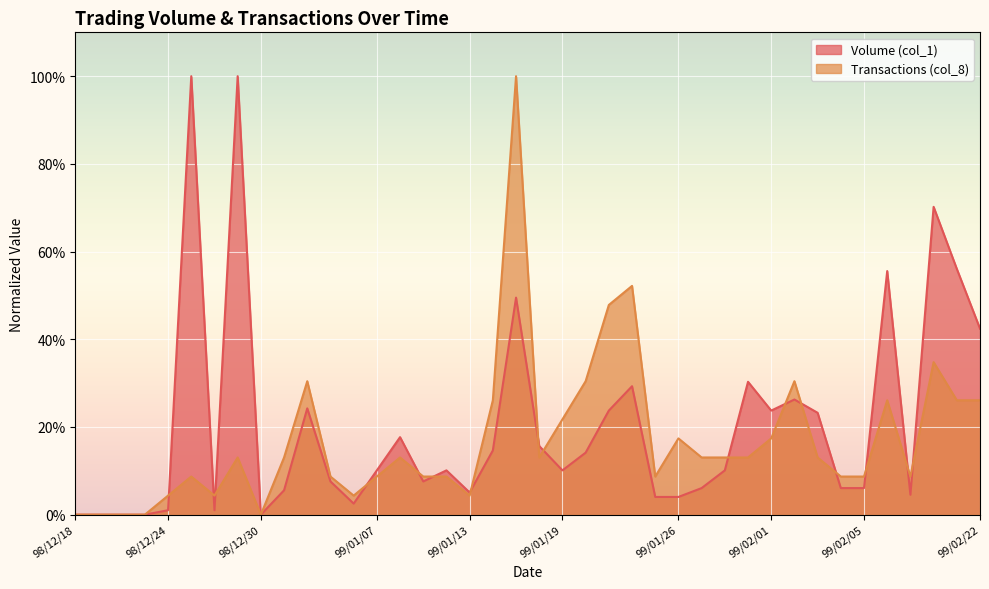

Where do Transactions (col_8) and Volume (col_1) first cross each other?

98/12/24 and 98/12/25